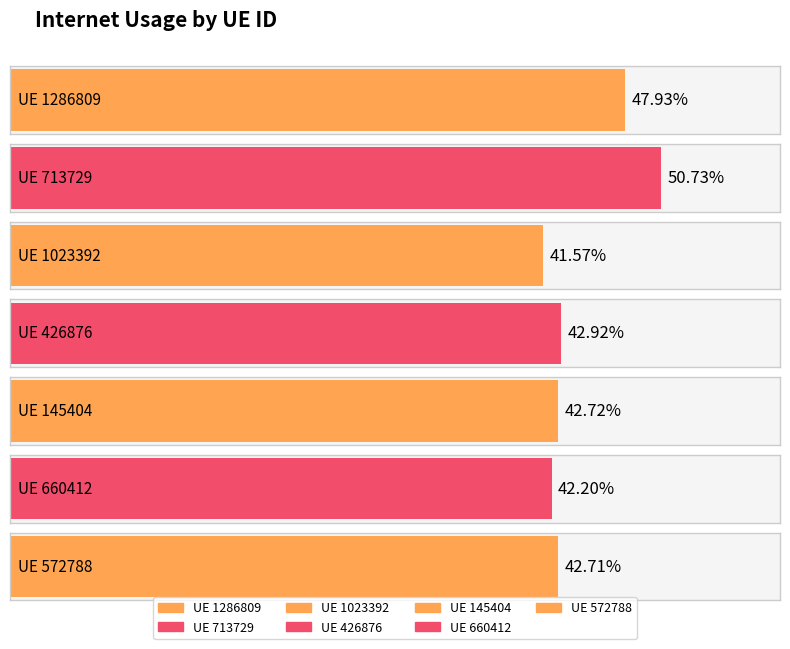

What position from the right is 713729?

6